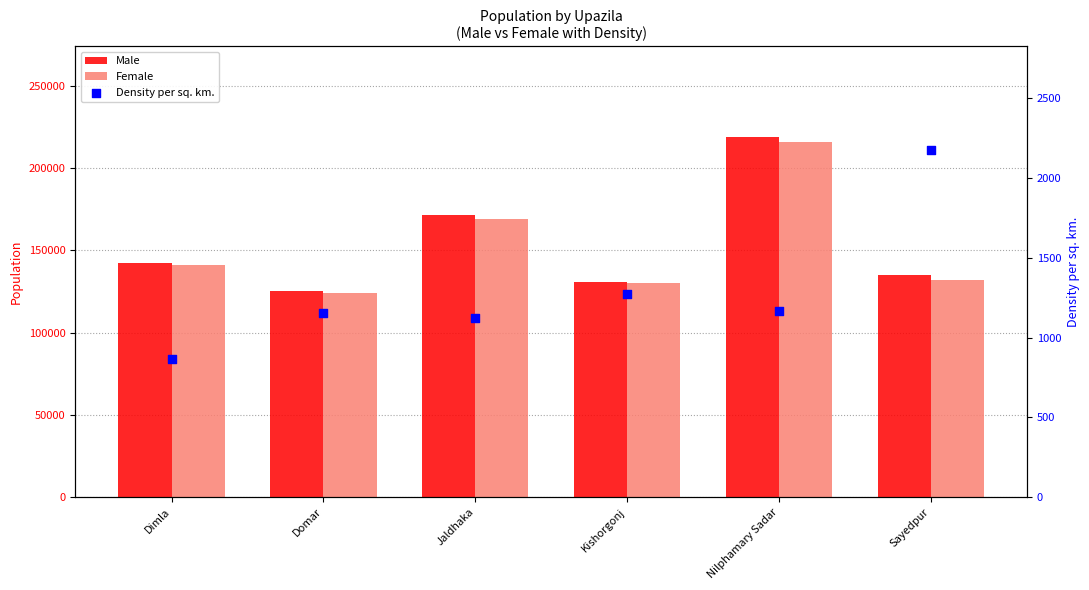

Is the value of Density per sq. km. at Jaldhaka greater than the value of Male at Jaldhaka?

No